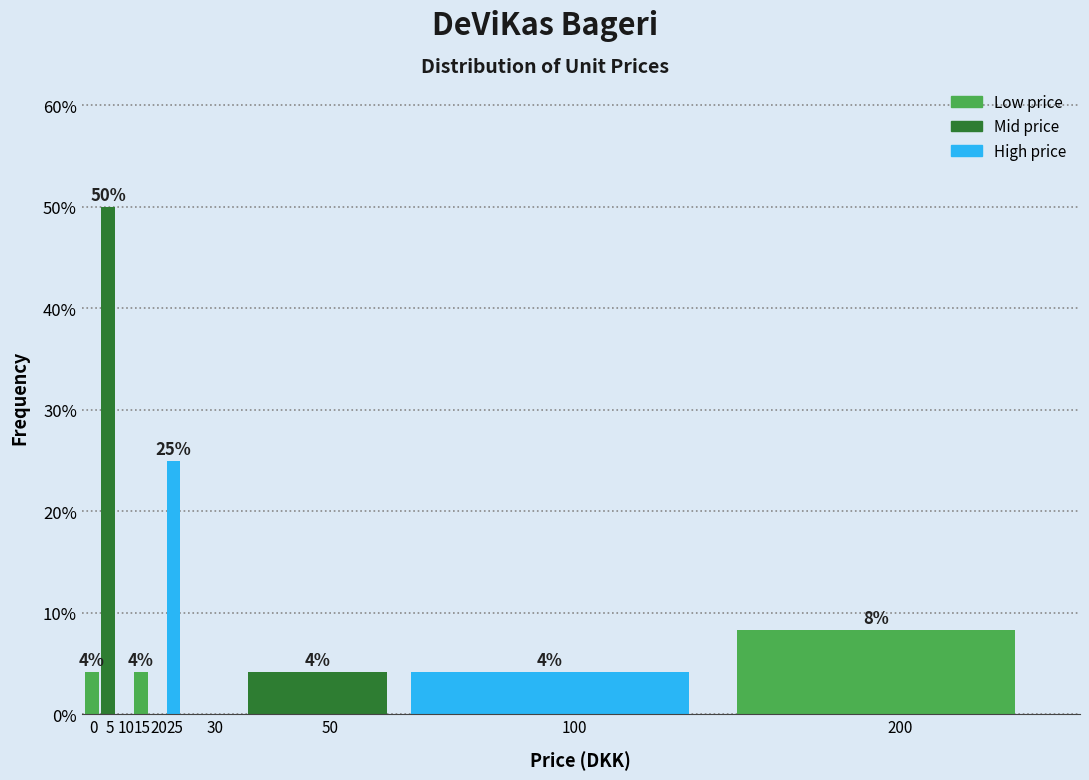

Are the bars horizontal?

No